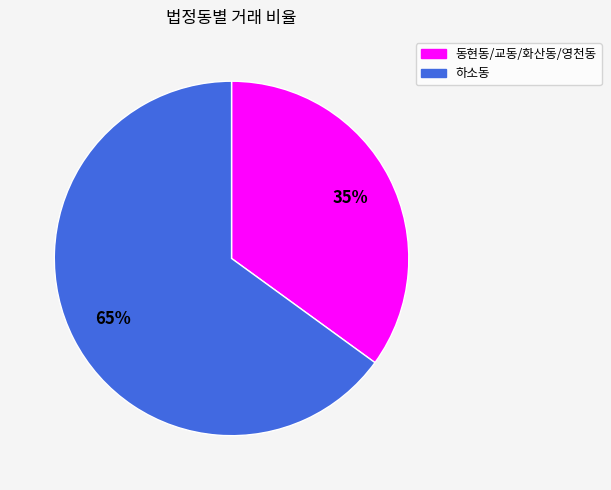

Between 동현동/교동/화산동/영천동 and 하소동, which is larger?

하소동